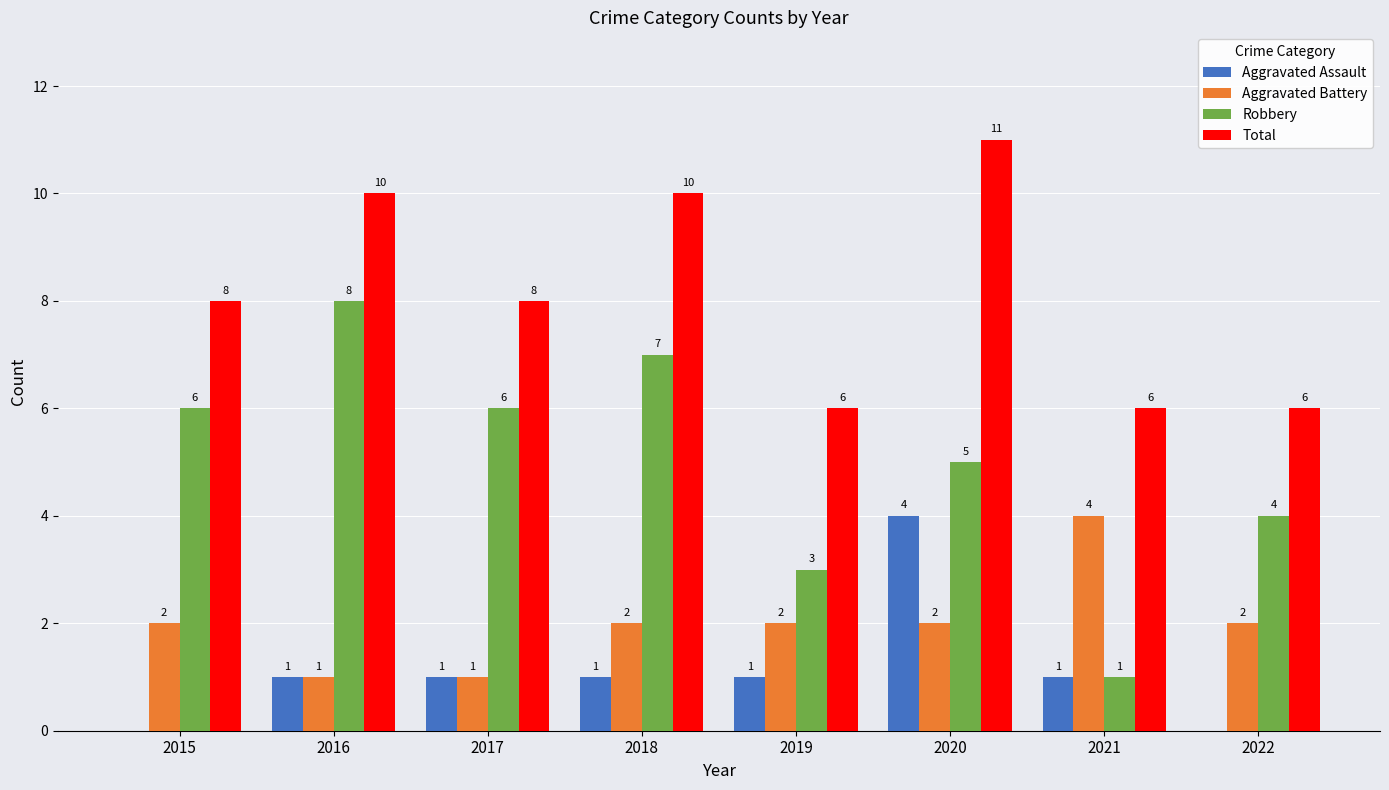

What value does the Robbery series have at 2020?

5